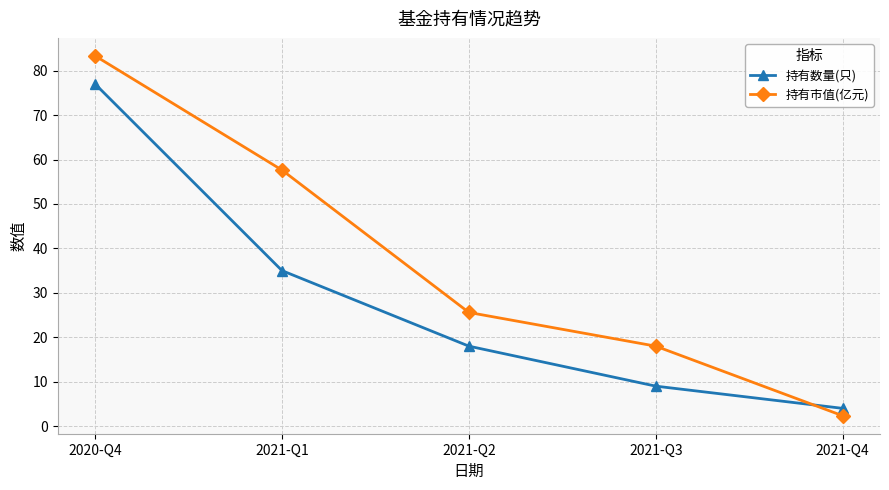

How many lines are shown in the chart?

2